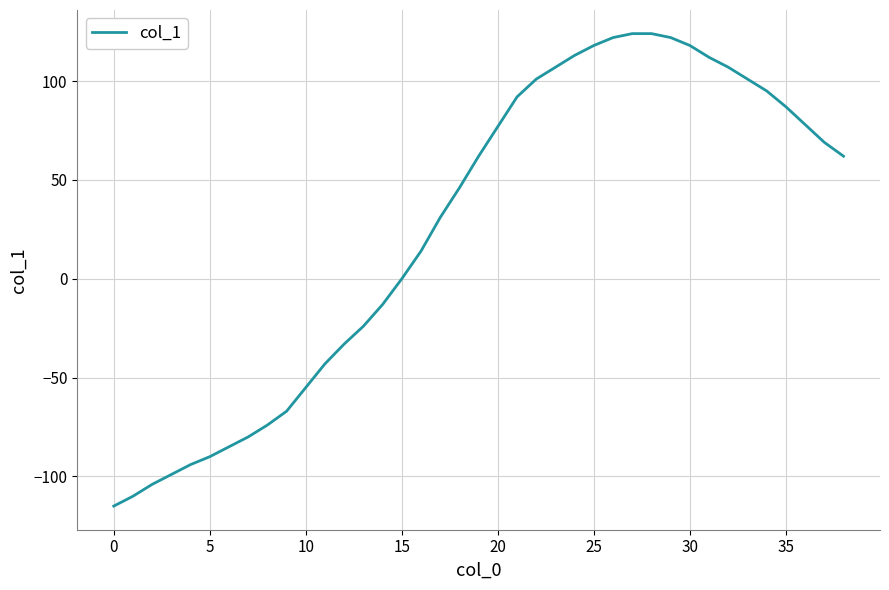

What is the difference between the maximum and minimum values?

239